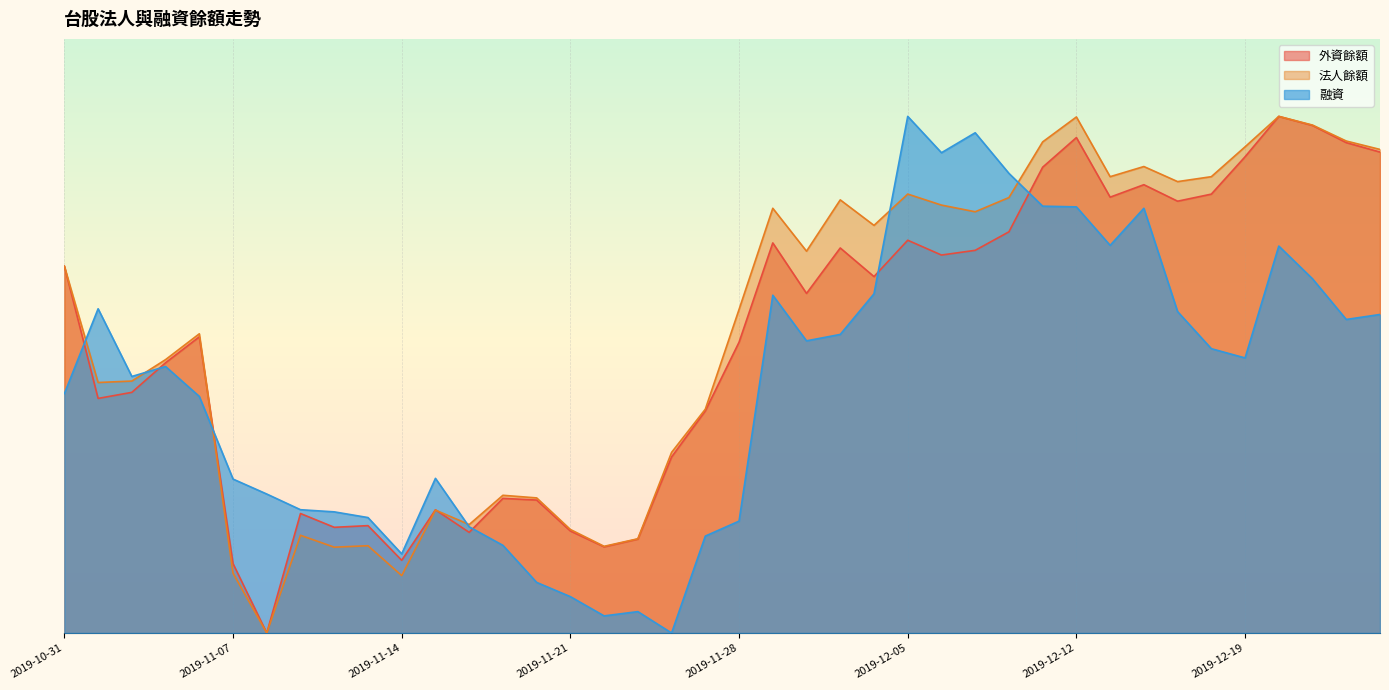

Between which two adjacent categories do 外資餘額 and 法人餘額 first intersect?

2019-10-31 and 2019-11-01